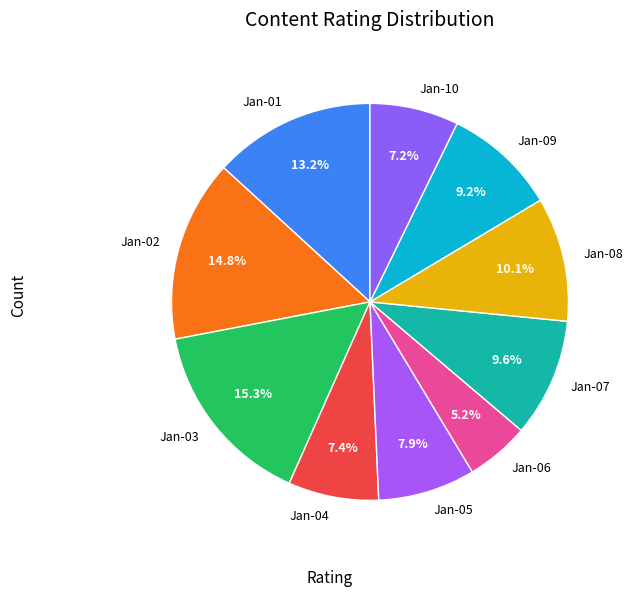

Is the sum of Jan-02 and Jan-10 greater than half?

No